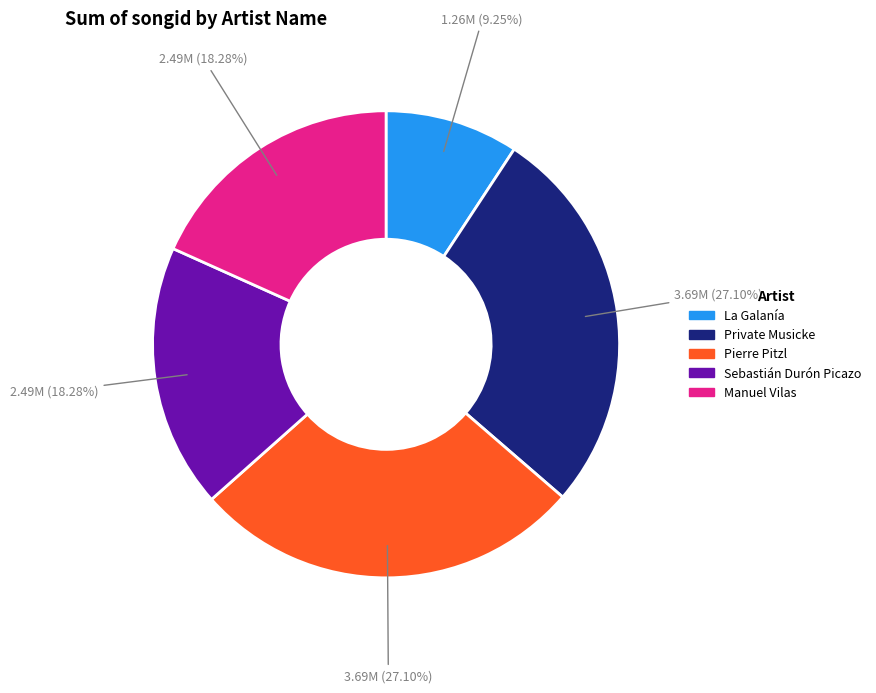

How many slices are in this pie chart?

5